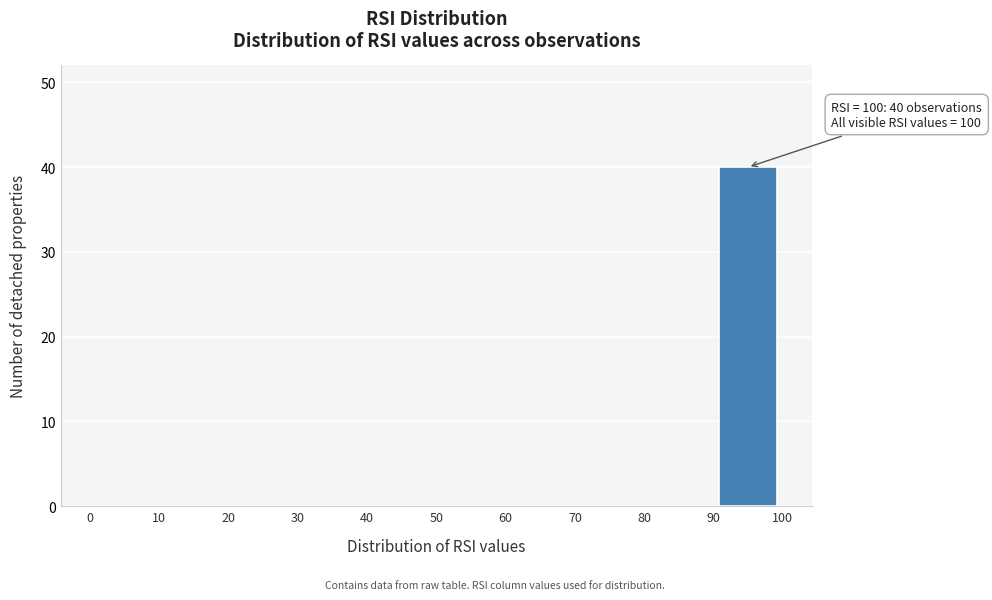

Which range on the x-axis has the tallest bar?

90 to 100